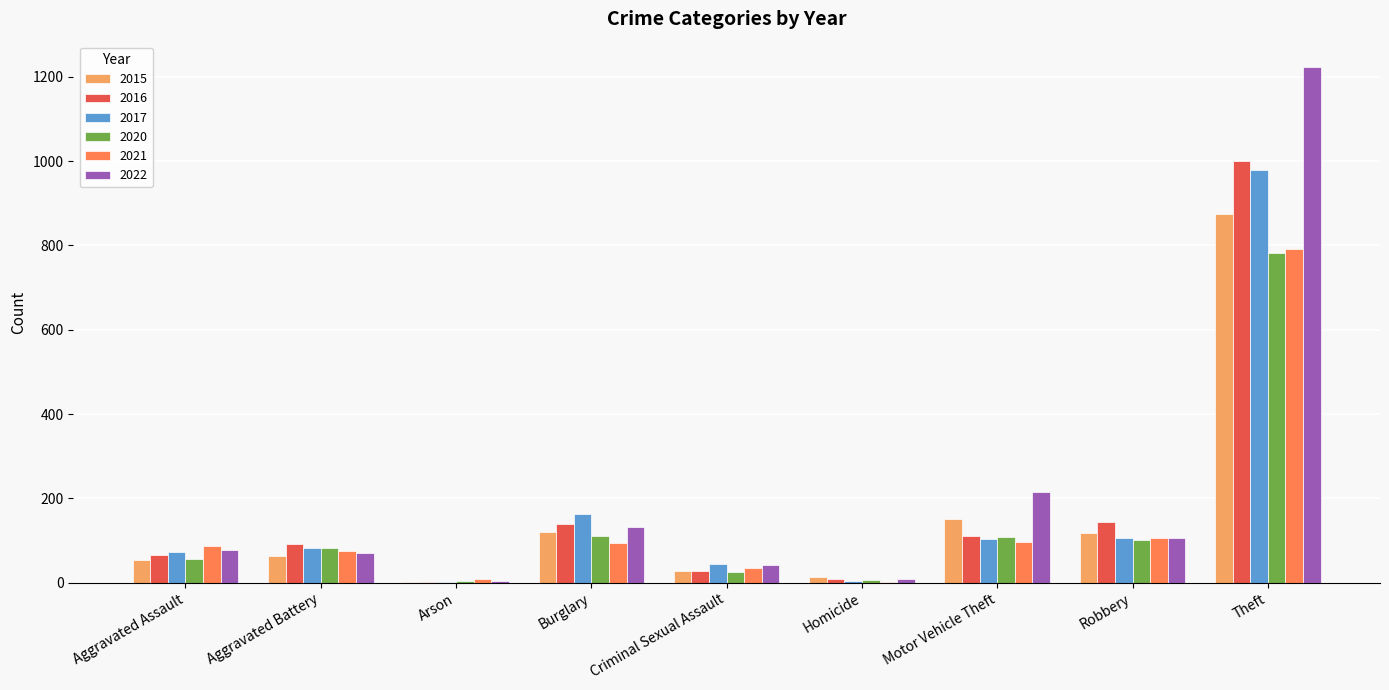

How many groups of bars are there?

9